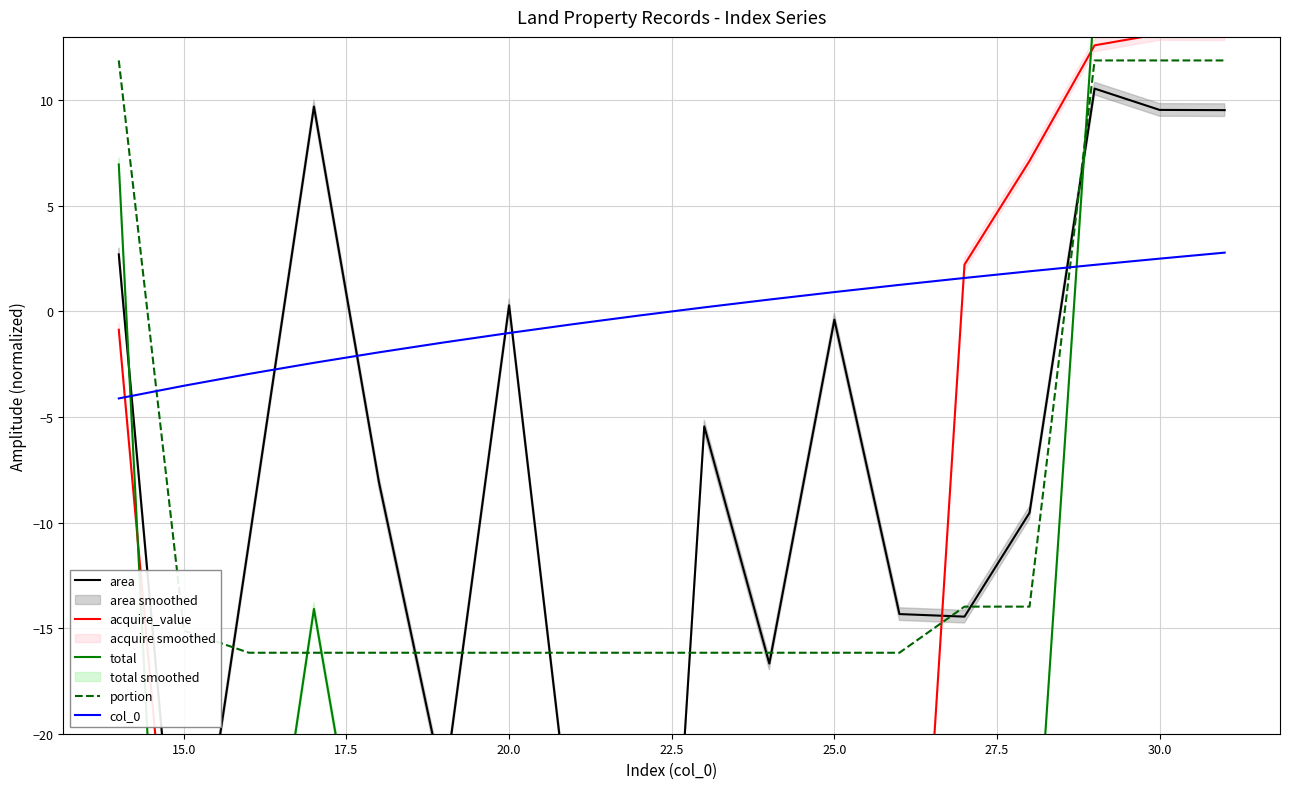

List the series in order of their peak value, lowest first.

col_0, area, portion, acquire_value, total